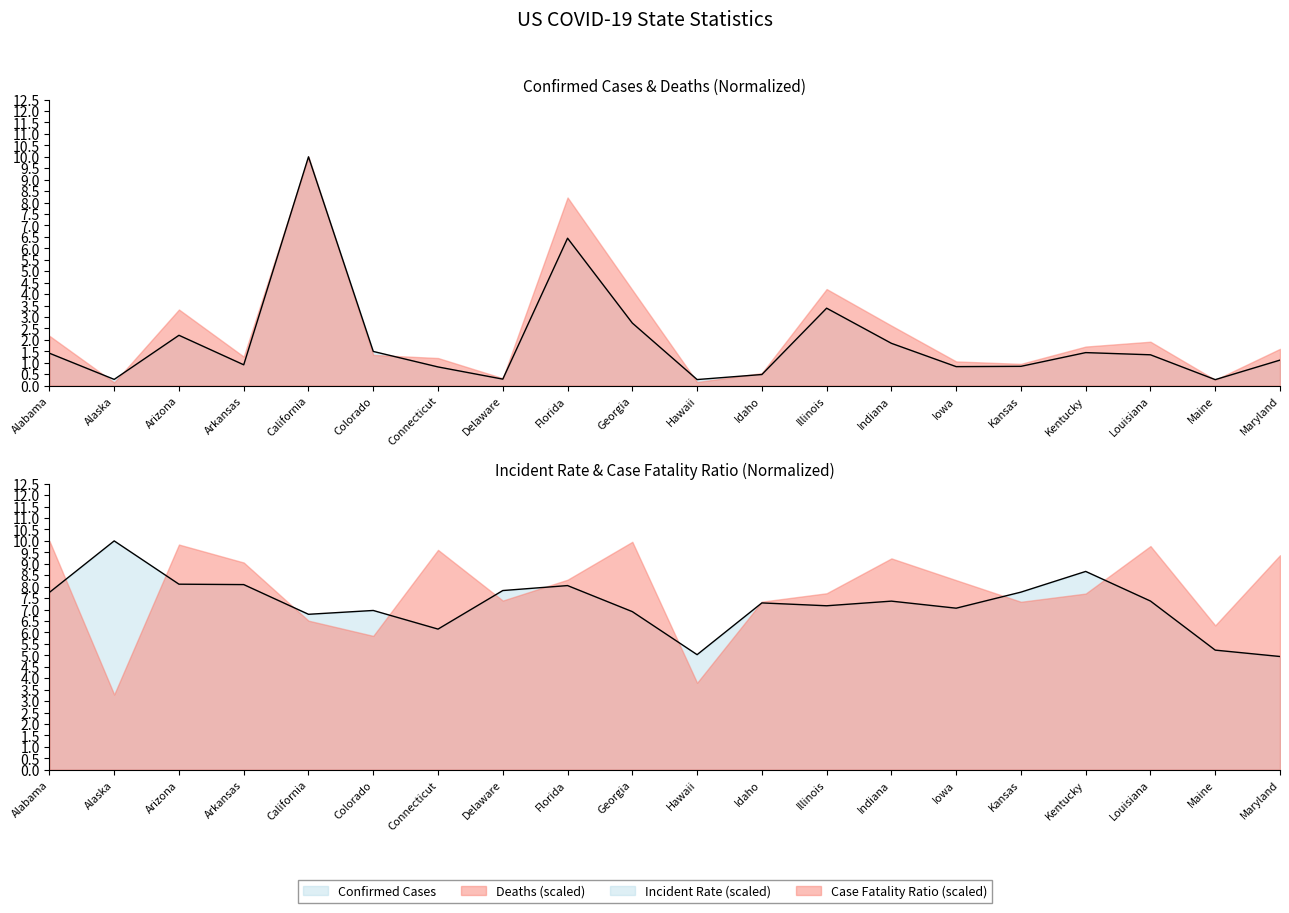

The value at Idaho is 3.5. True or false?

False